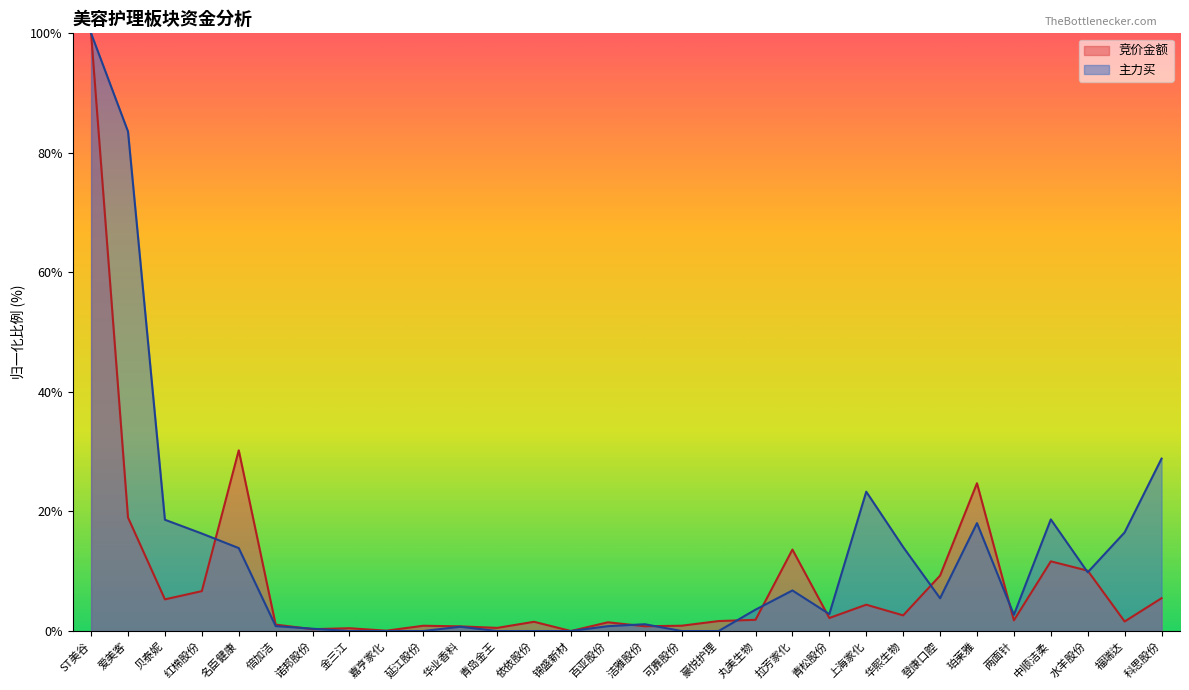

Is the value of 竞价金额 at 延江股份 greater than the value of 主力买 at 红棉股份?

No